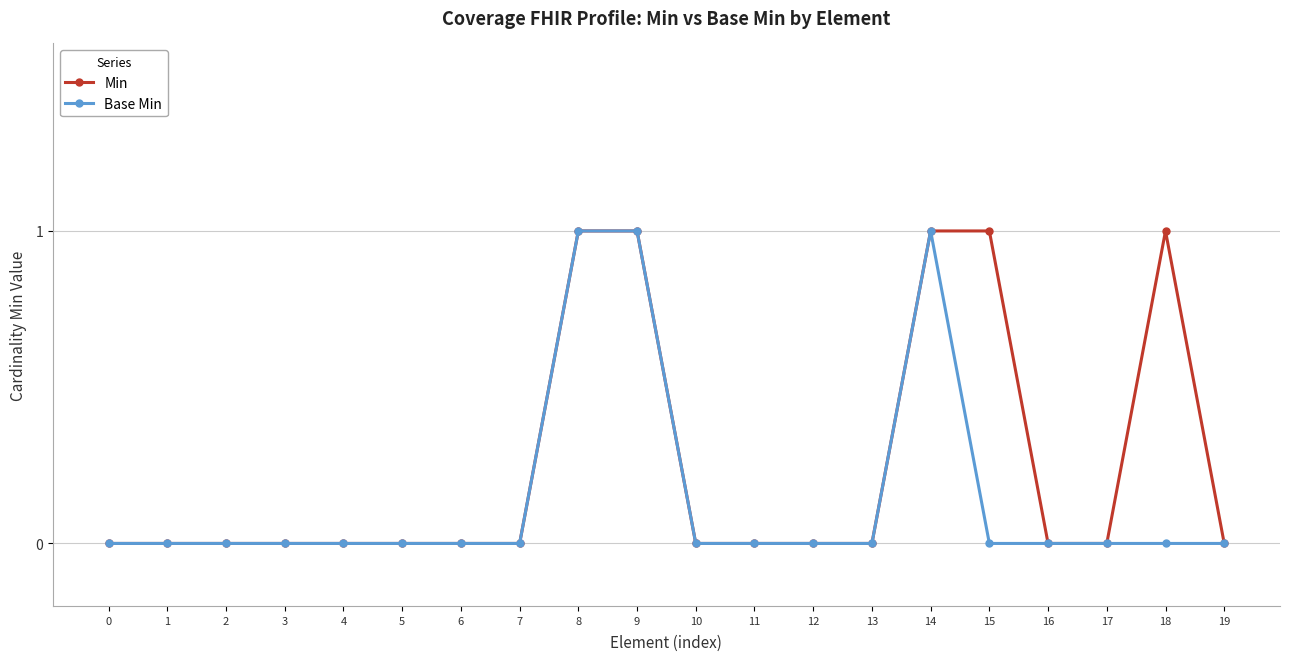

True or false: Min has more than 0 points higher than both neighbors.

True